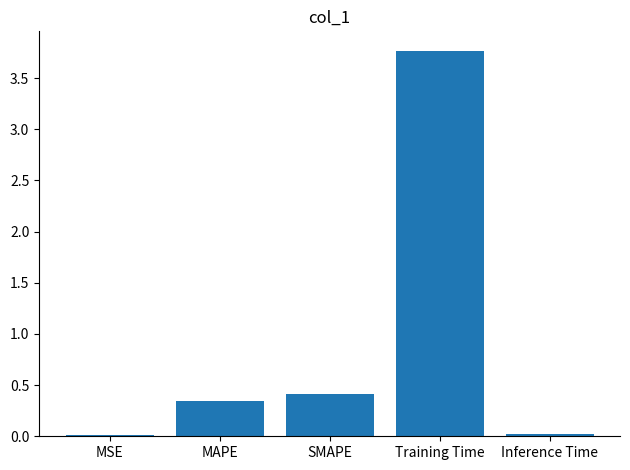

What is the sum of the values at MAPE and SMAPE?

0.8